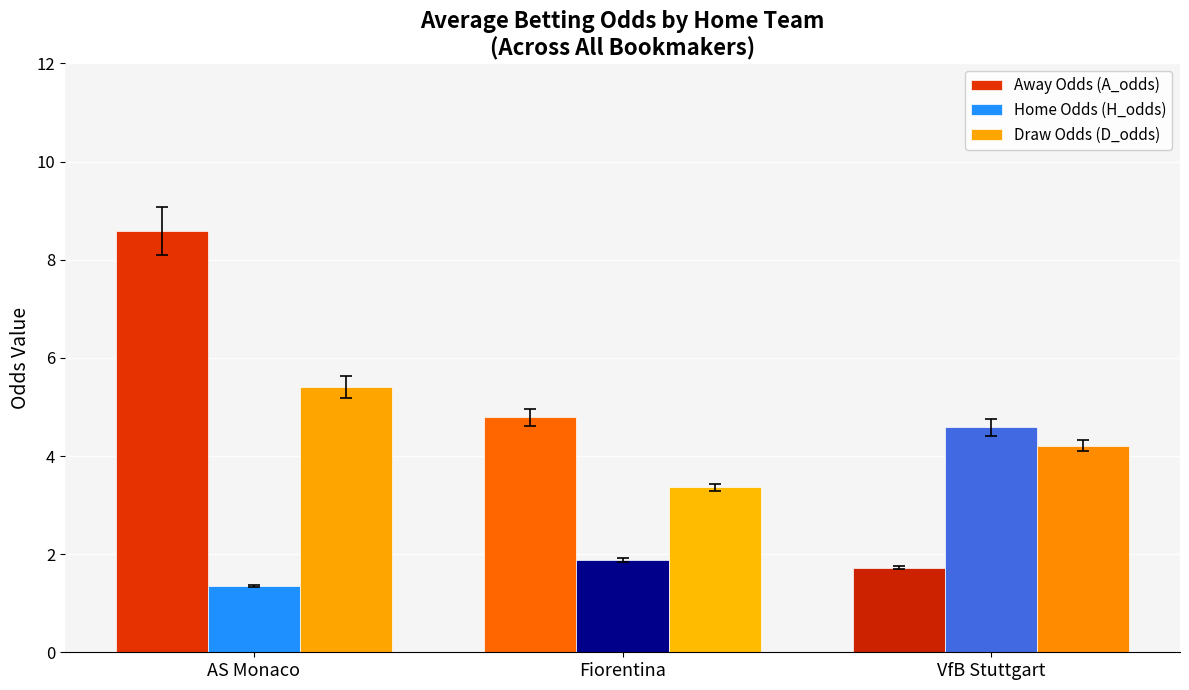

Reading right to left, extract all data points from this chart.

Away Odds (A_odds): 1.7	4.8	8.6
Home Odds (H_odds): 4.6	1.9	1.4
Draw Odds (D_odds): 4.2	3.4	5.4